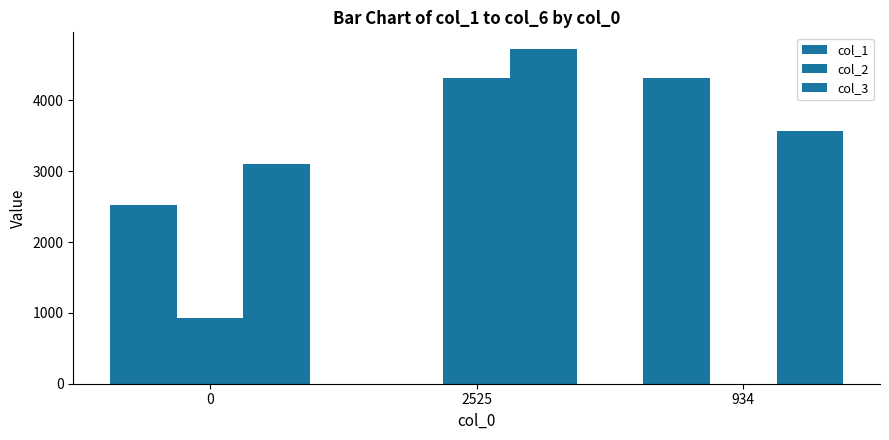

What is the highest value of the col_3 series?

4726